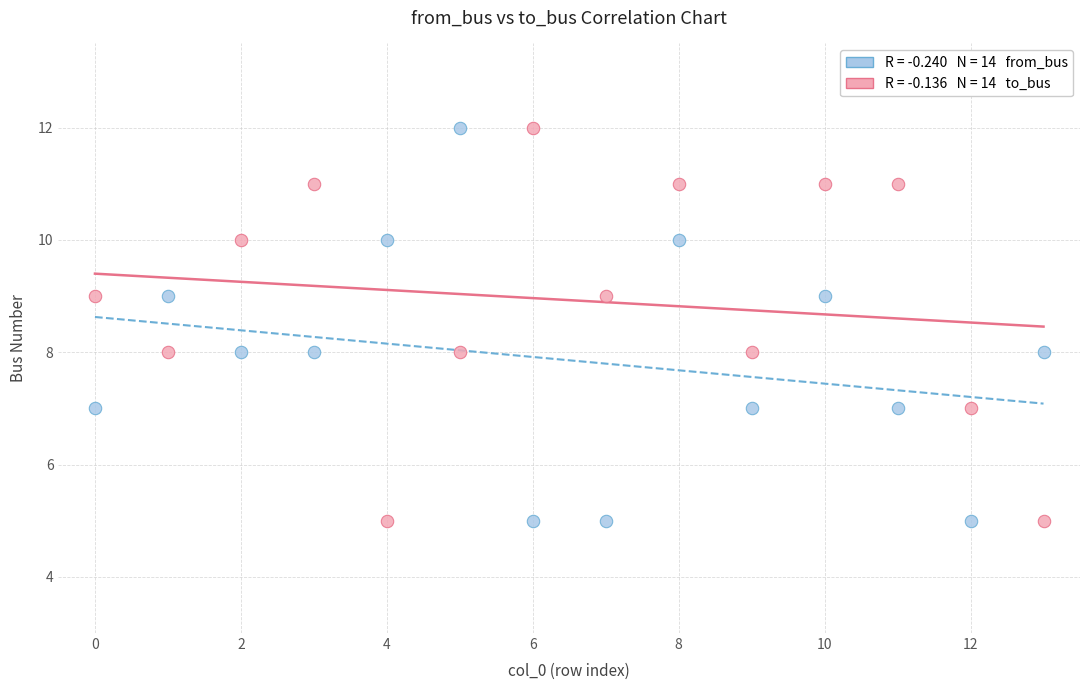

Across all data points, what is the range of Y values (max minus min)?

7